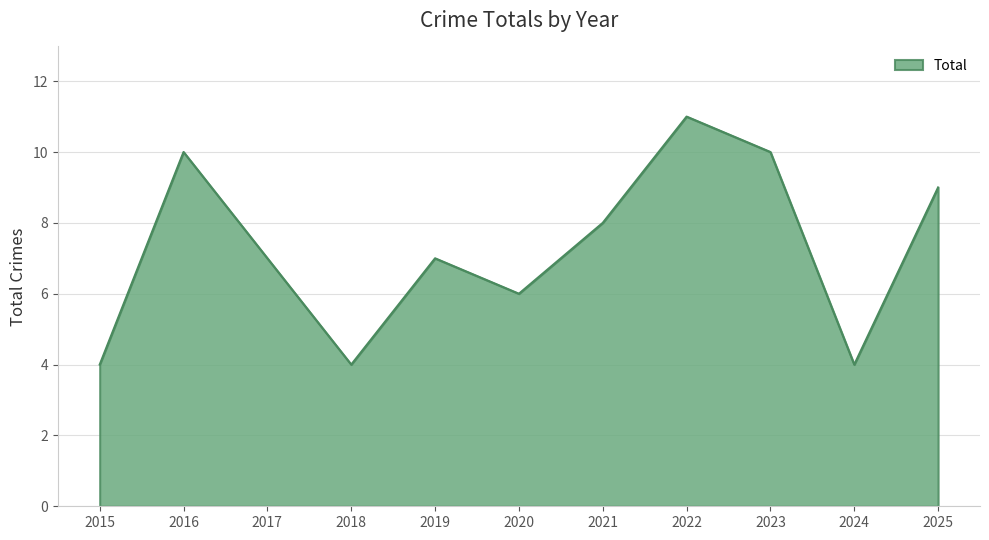

Approximately how many times larger is the value at 2019 compared to 2025?

0.8